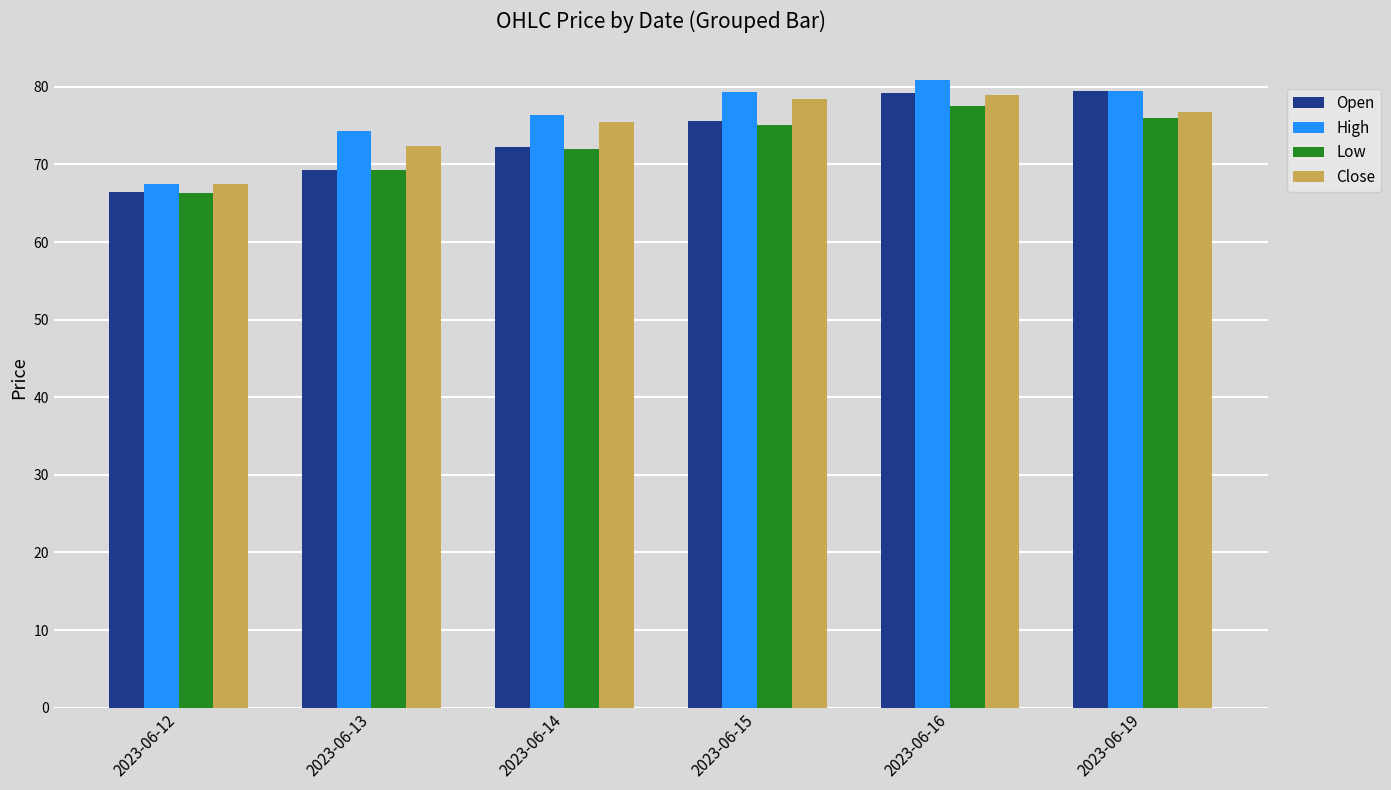

What is the spread (max minus min) of values at 2023-06-13?

5.1